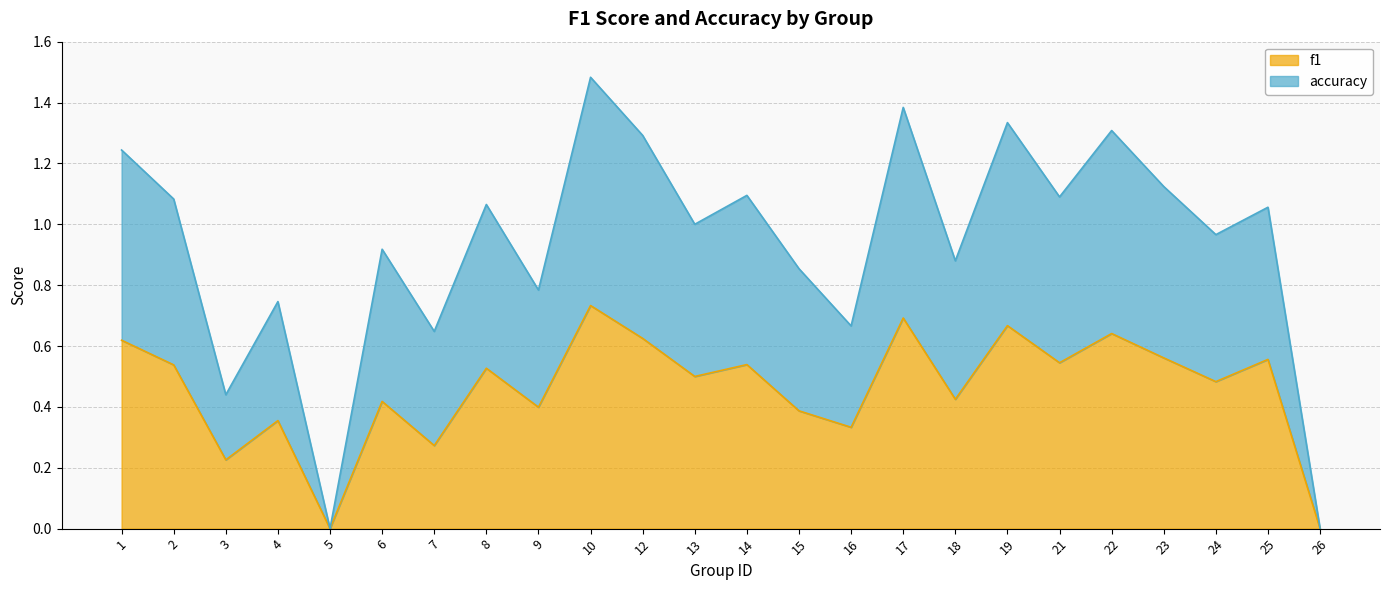

Reading left to right, transcribe all the data shown in this chart.

f1: 0.6	0.5	0.2	0.4	0.0	0.4	0.3	0.5	0.4	0.7	0.6	0.5	0.5	0.4	0.3	0.7	0.4	0.7	0.5	0.6	0.6	0.5	0.6	0.0
accuracy: 1.2	1.1	0.4	0.7	0.0	0.9	0.6	1.1	0.8	1.5	1.3	1.0	1.1	0.9	0.7	1.4	0.9	1.3	1.1	1.3	1.1	1.0	1.1	0.0